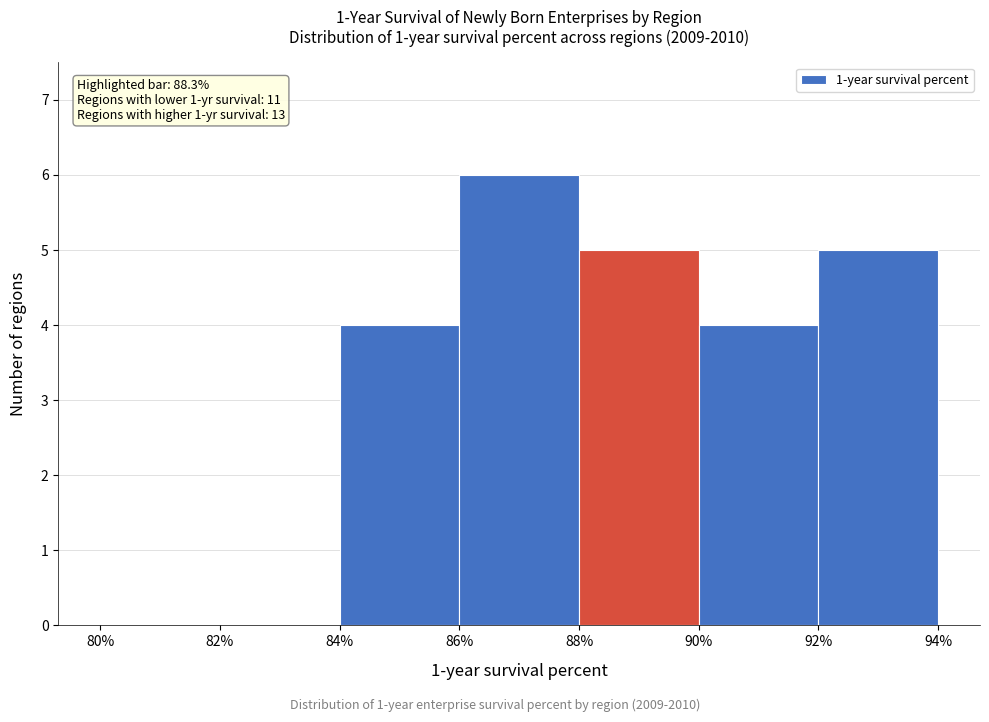

Over which range of the x-axis is the bar tallest?

86% to 88%